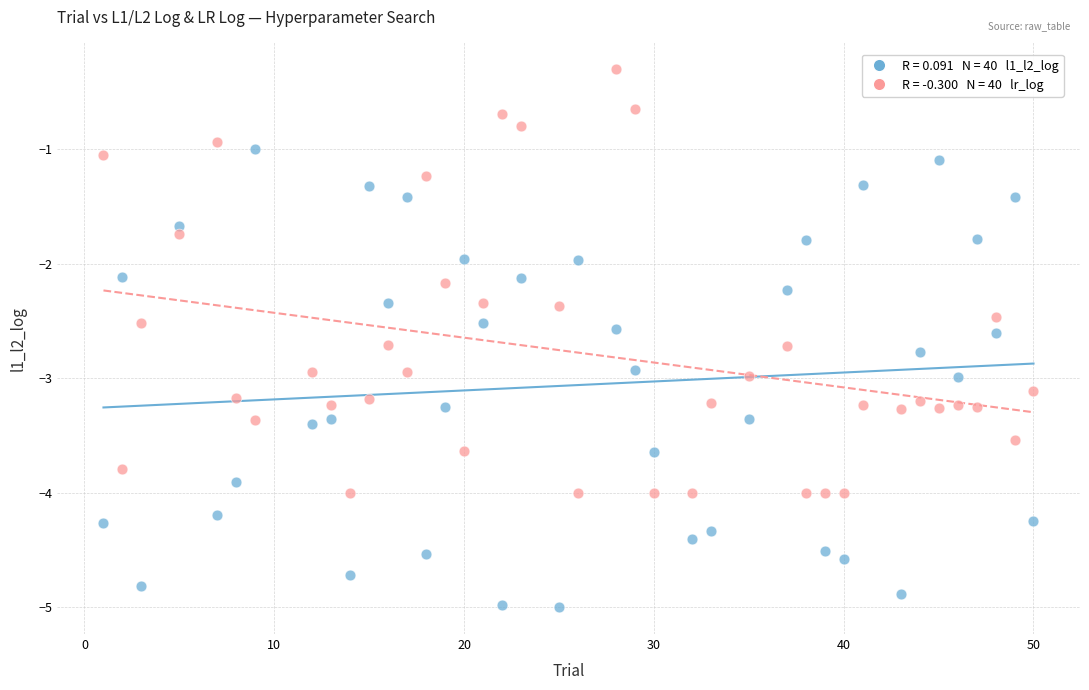

Across all data points, what is the range of Y values (max minus min)?

4.7